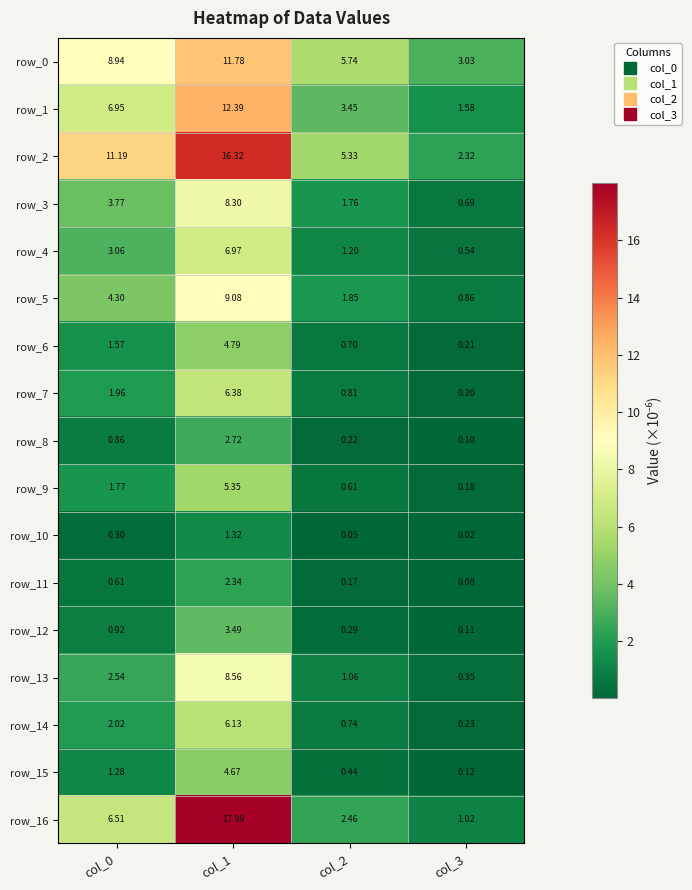

Is the value of row_11 at col_0 greater than the value of row_14 at col_1?

No